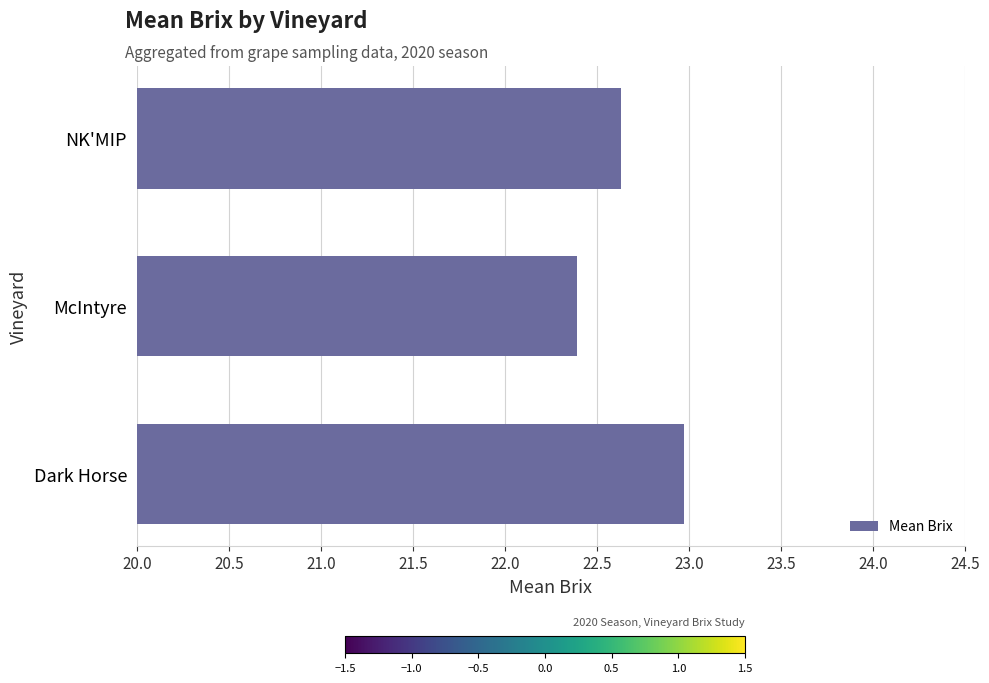

Which label corresponds to the smallest value in the chart?

McIntyre